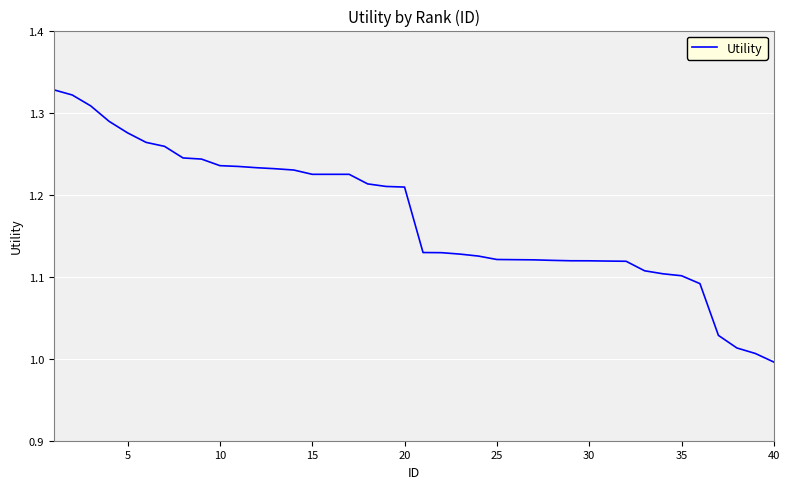

What is the difference between the maximum and minimum values?

0.3